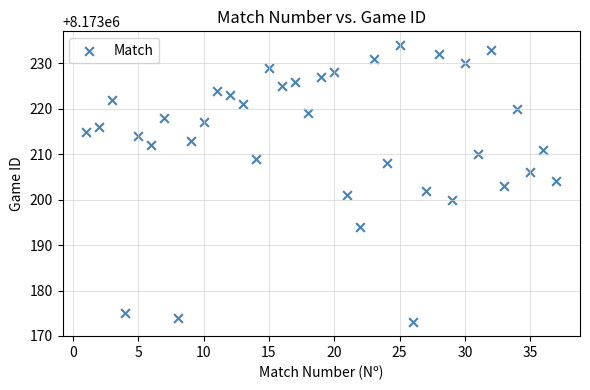

What is the range of X values (max minus min)?

36